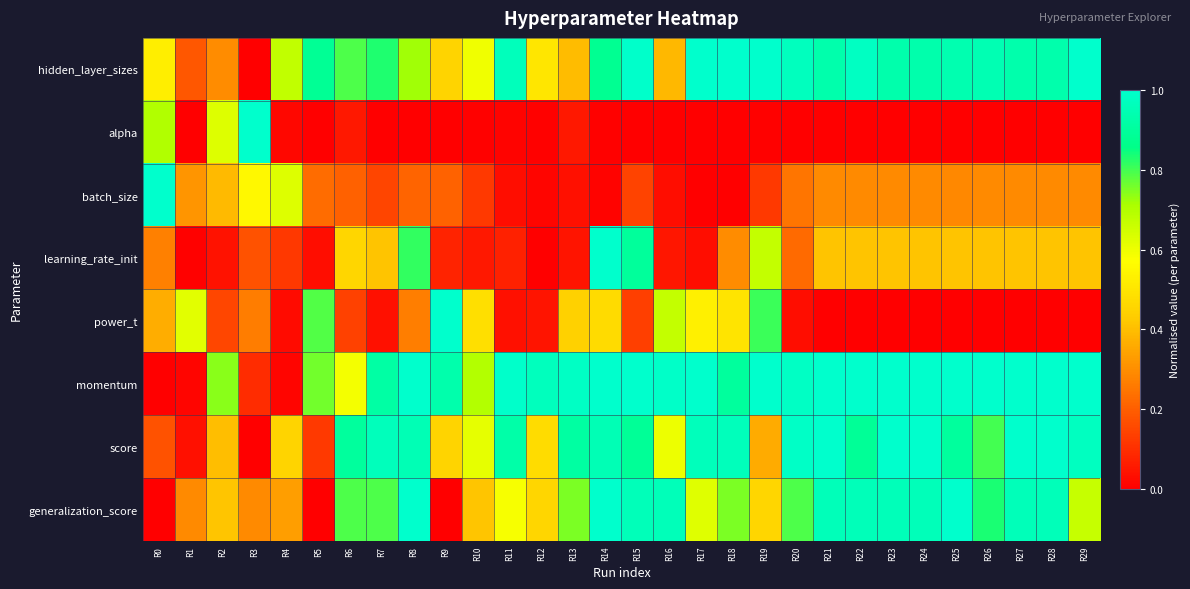

What is the total value across all series at R13?

3.6